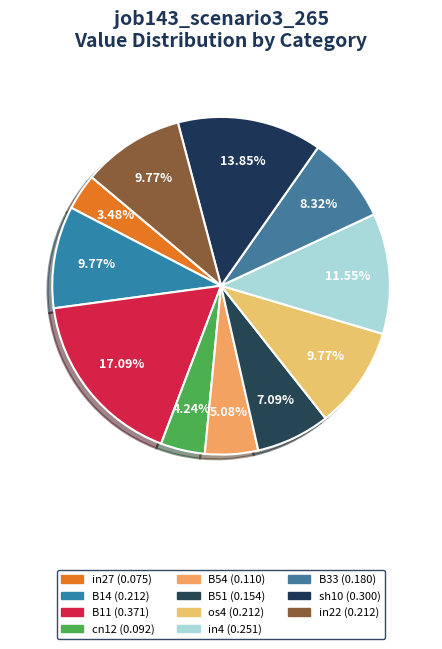

Count the number of slices in the pie.

11